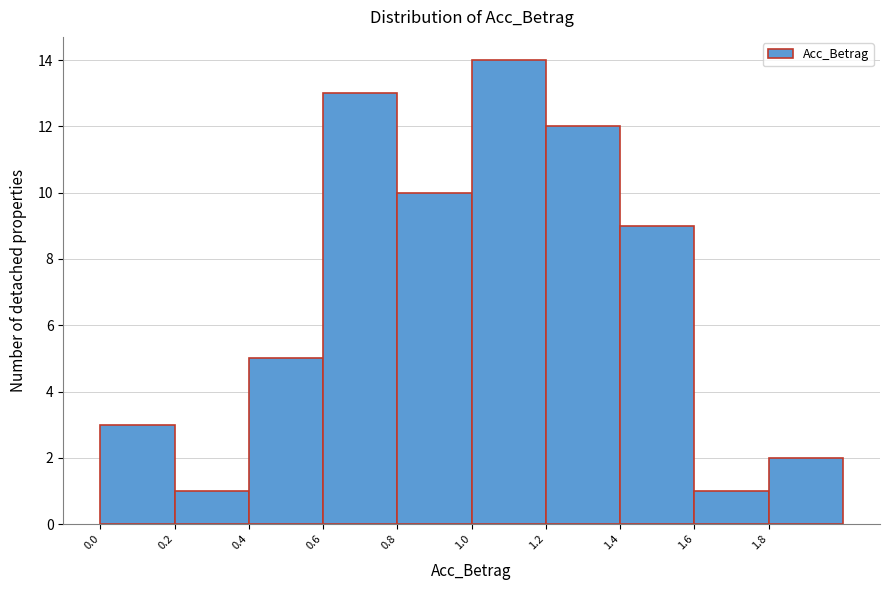

Over which range of the x-axis is the bar tallest?

1.0 to 1.2